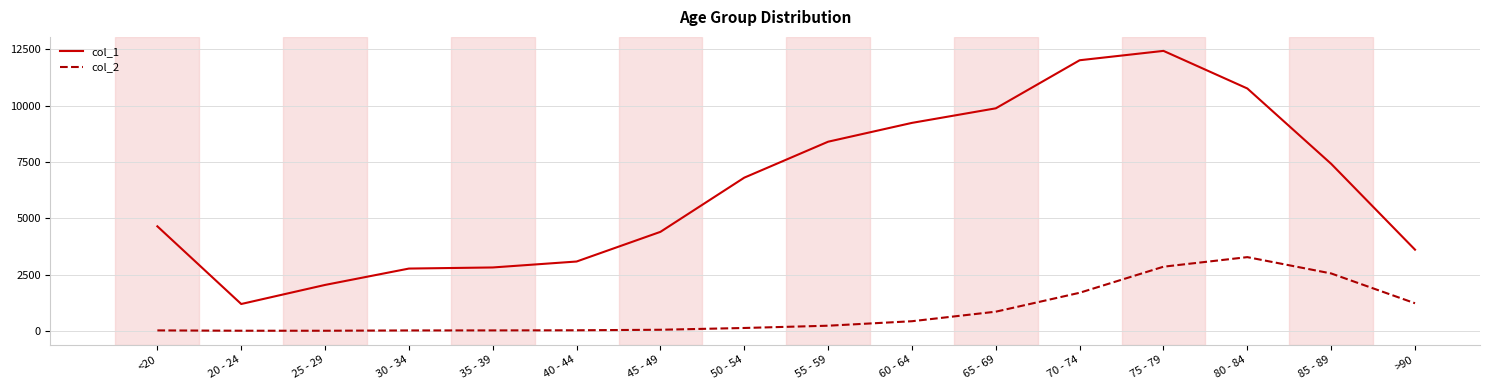

True or false: col_1 and col_2 intersect in this chart.

False